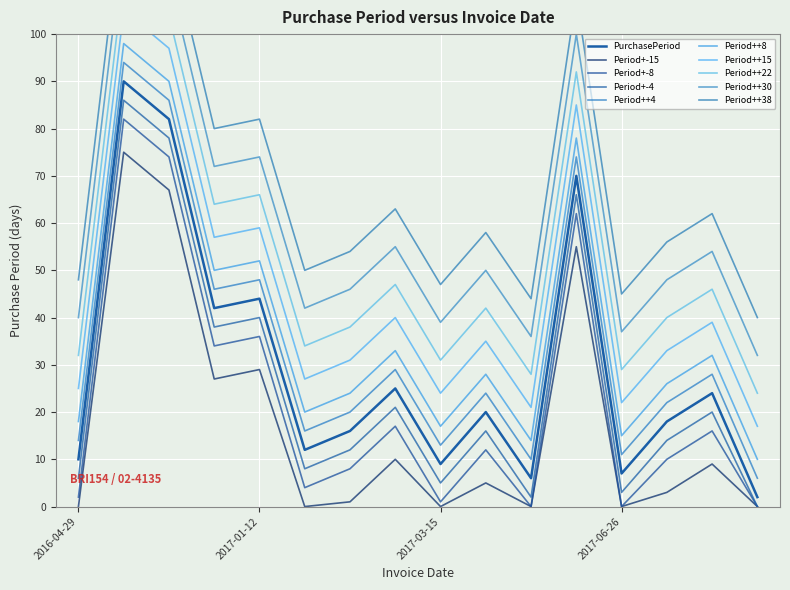

At which category does the data reach its first local peak?

2016-07-28